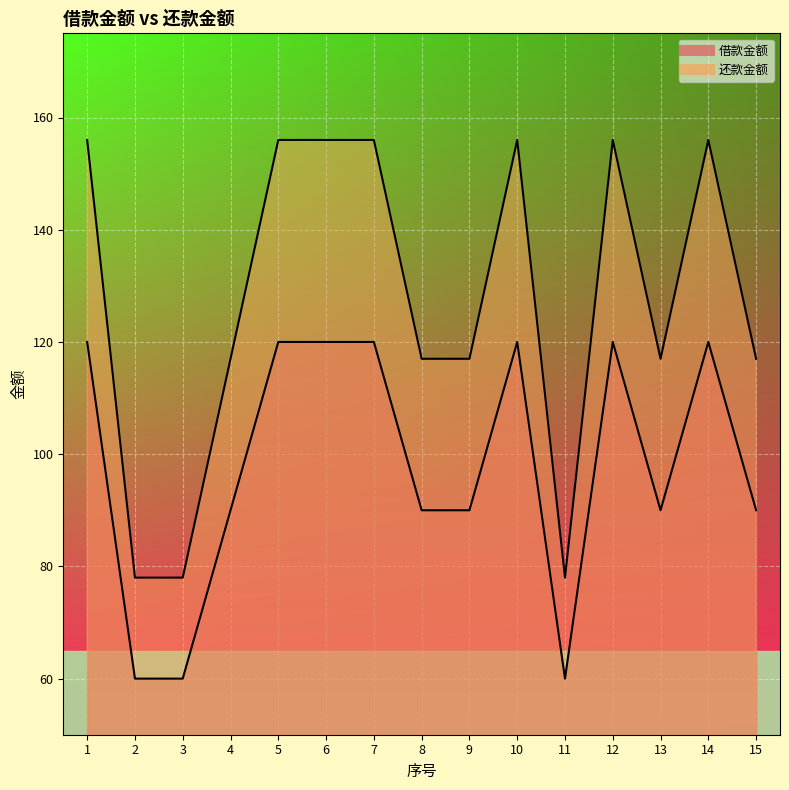

Reading left to right, list all the values displayed in this chart.

借款金额: 1=120	2=60	3=60	4=90	5=120	6=120	7=120	8=90	9=90	10=120	11=60	12=120	13=90	14=120	15=90
还款金额: 1=156	2=78	3=78	4=117	5=156	6=156	7=156	8=117	9=117	10=156	11=78	12=156	13=117	14=156	15=117